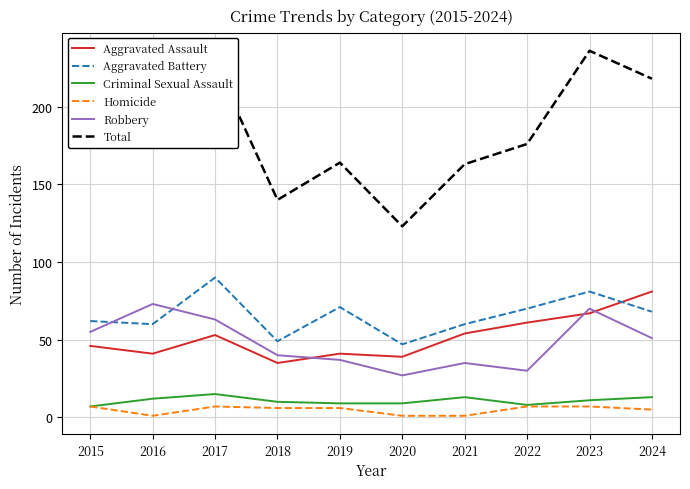

True or false: Robbery has more than 0 interior local peaks.

True